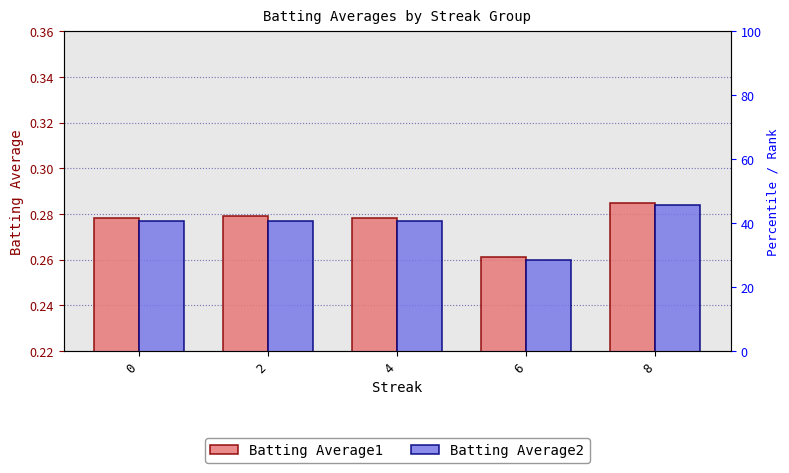

Reading right to left, transcribe all the data shown in this chart.

Batting Average1: 8=0.3	6=0.3	4=0.3	2=0.3	0=0.3
Batting Average2: 8=0.3	6=0.3	4=0.3	2=0.3	0=0.3